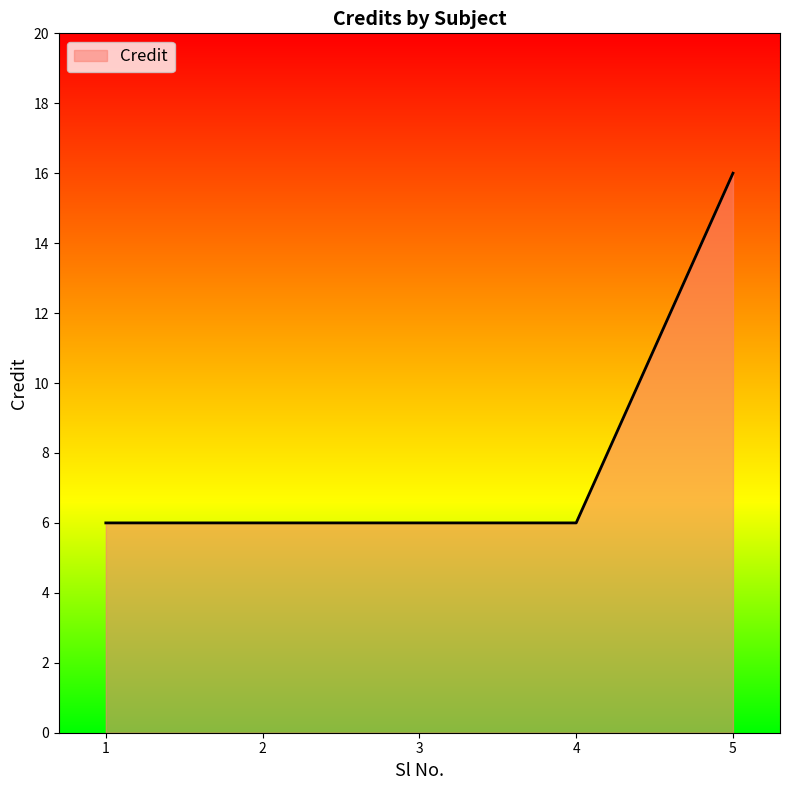

What is the sum of all values?

40